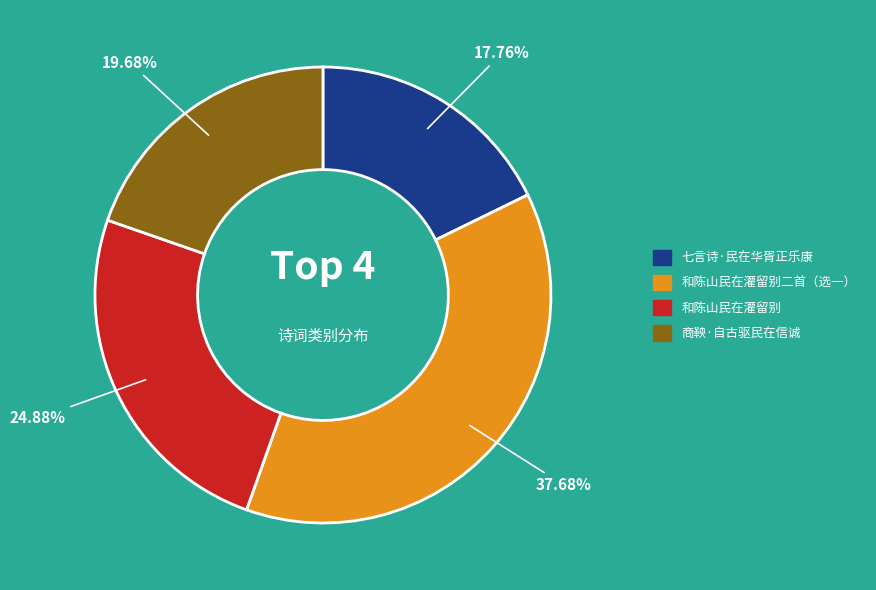

Is there any slice that represents more than half of the pie?

No